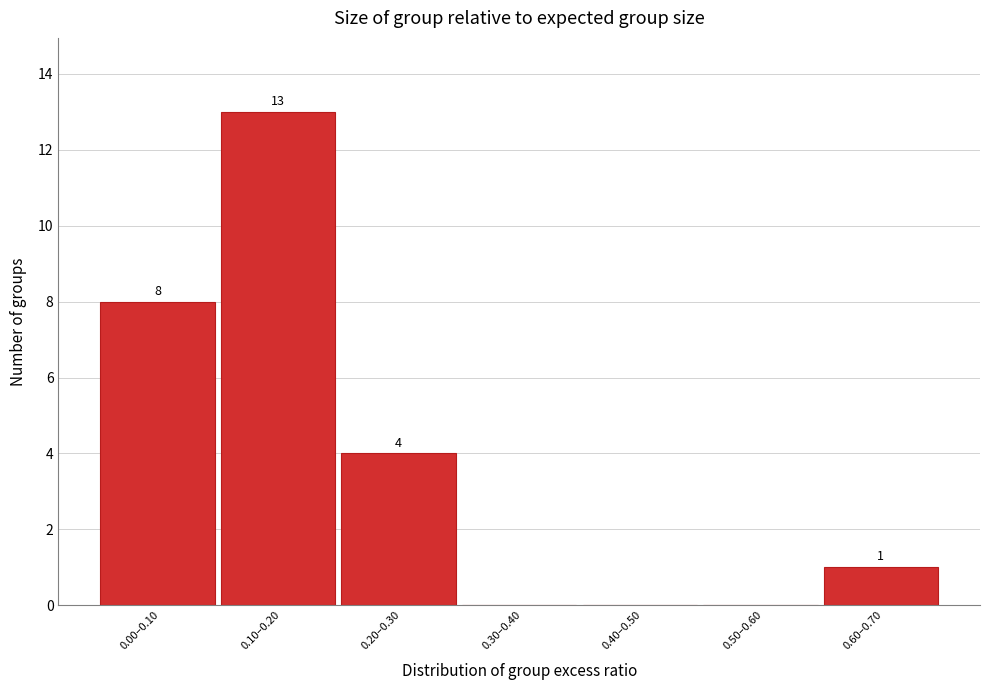

Reading left to right, what are all the values shown in this chart?

0.00–0.10=8	0.10–0.20=13	0.20–0.30=4	0.30–0.40=0	0.40–0.50=0	0.50–0.60=0	0.60–0.70=1